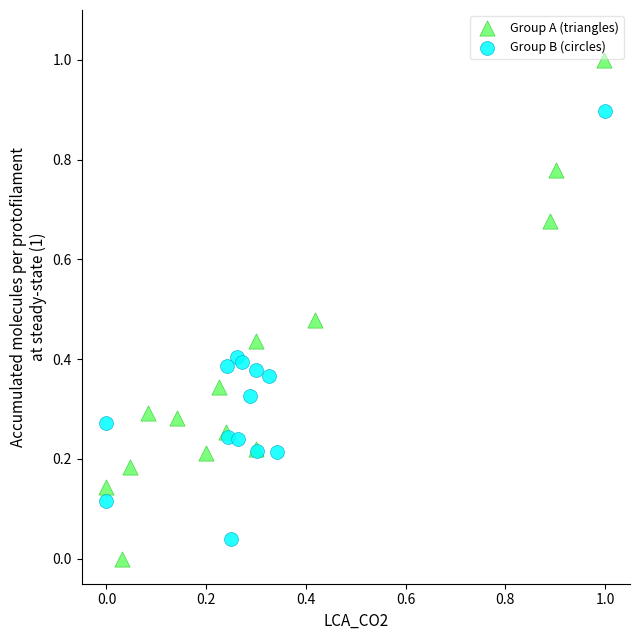

Which series reaches the maximum Y coordinate?

Group A (triangles)